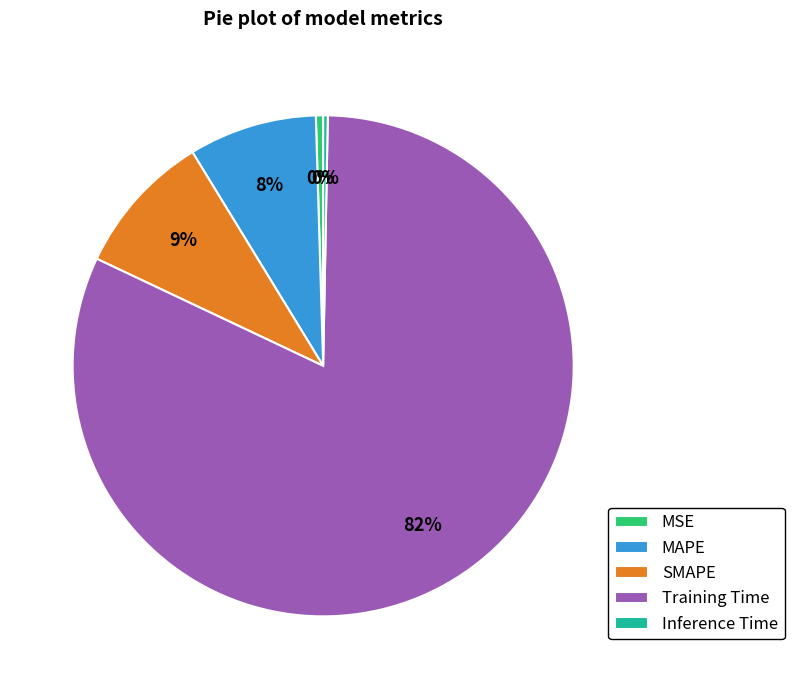

What percentage is the MAPE slice, to the nearest percent?

8%